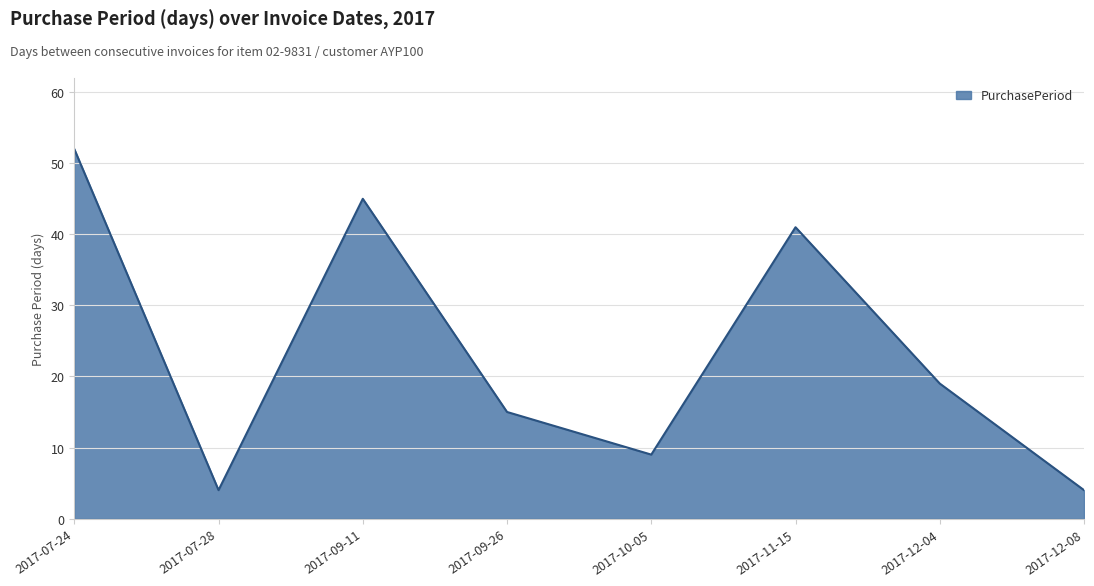

The chart shows a value of 14 at 2017-10-05. True or false?

False